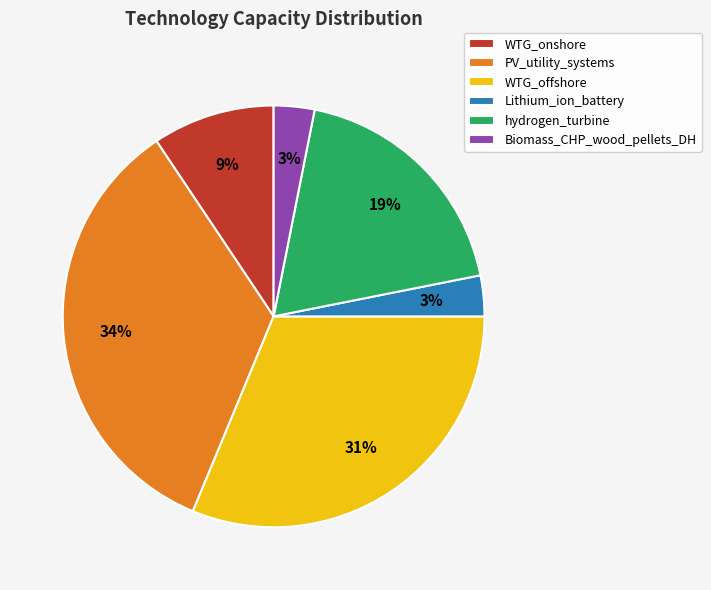

To the nearest percent, what is the difference between the WTG_onshore and PV_utility_systems slice percentages?

25%